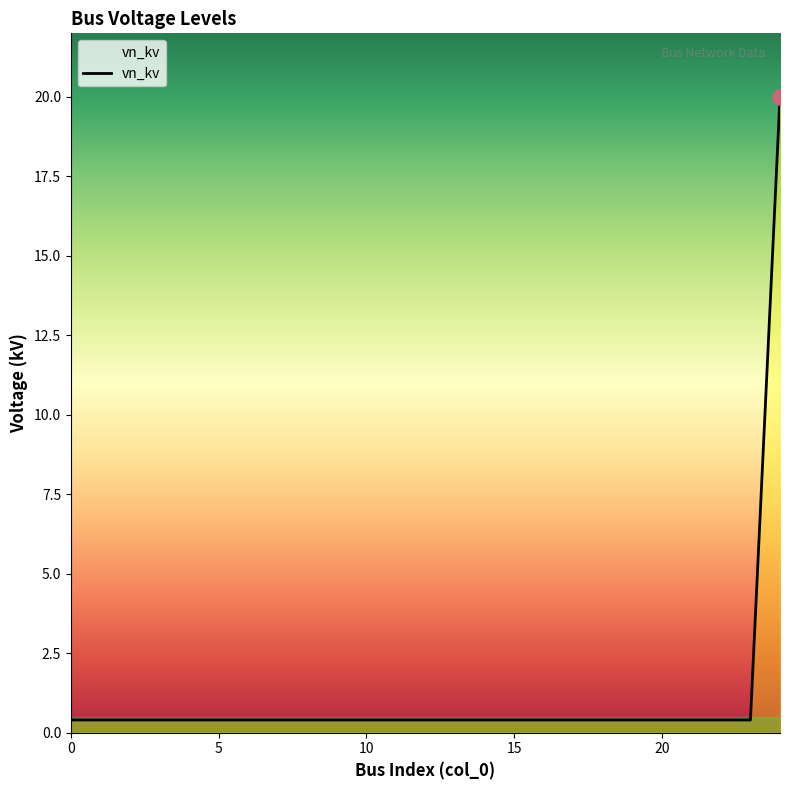

What is the difference between the maximum and minimum values?

19.6